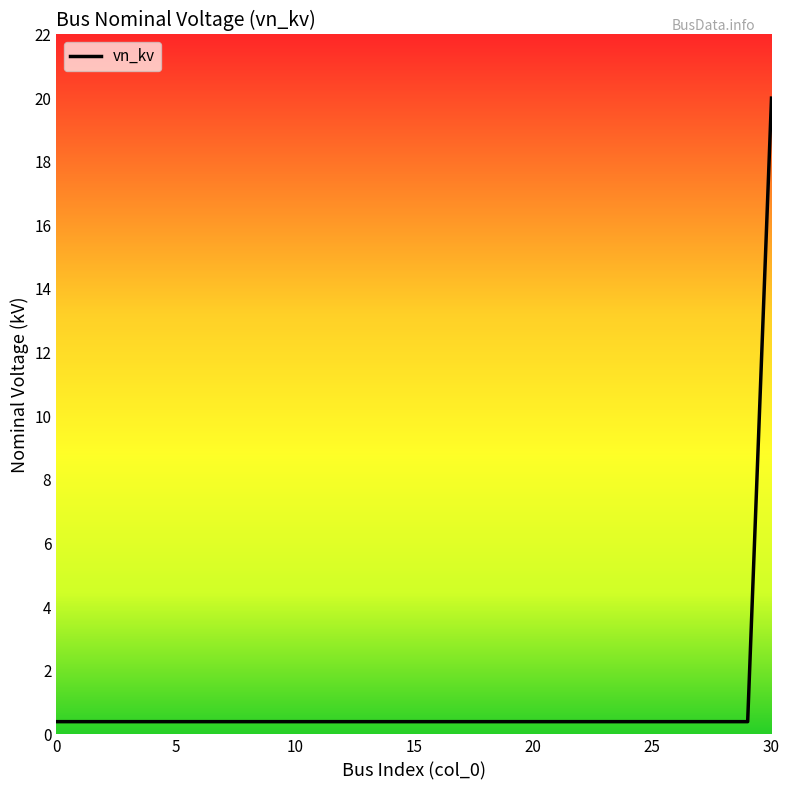

What is the maximum value shown in the chart?

20.0